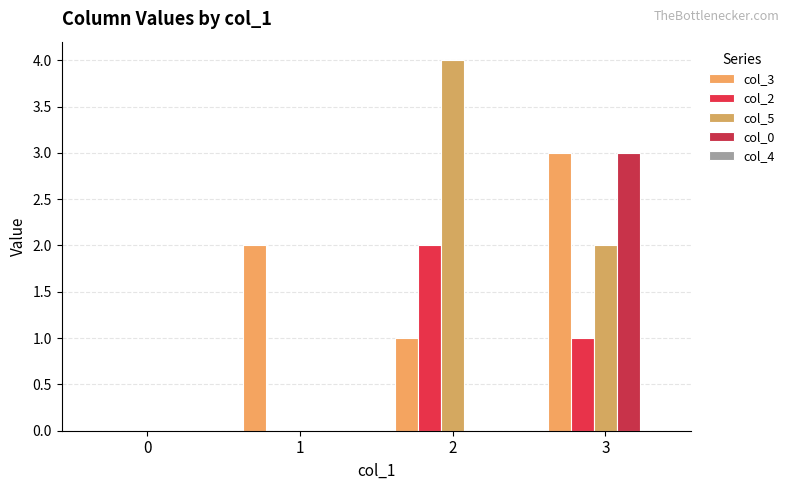

Which series has the largest total across all categories?

col_3